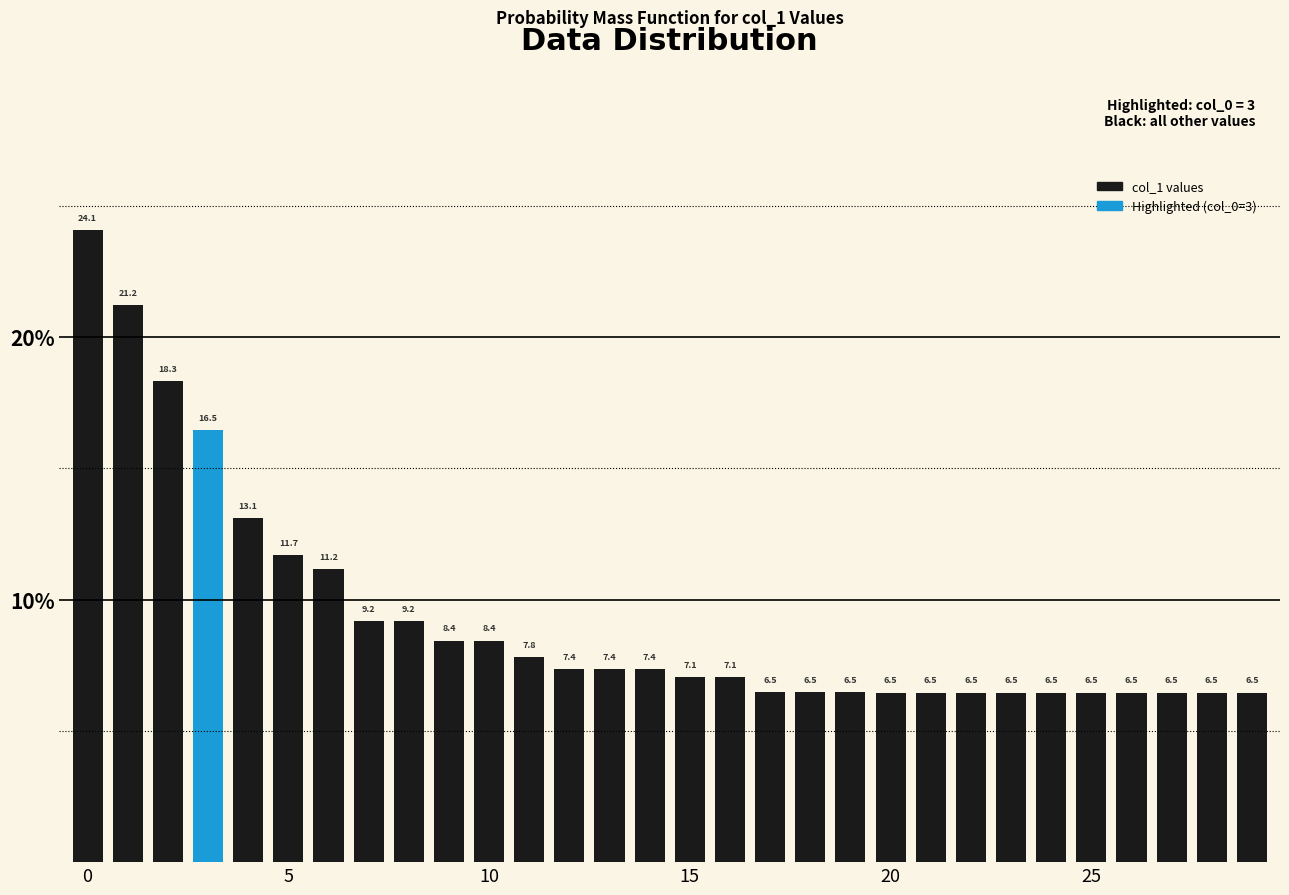

What is the value of the 30th bar from the left?

6.5